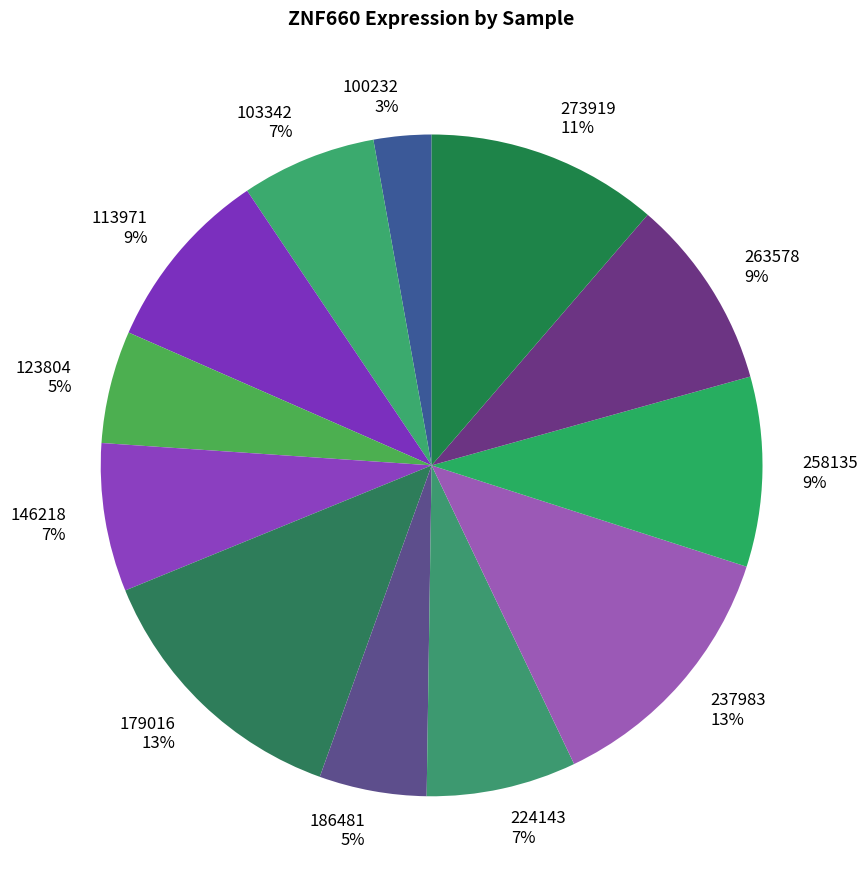

Which slice is the smallest?

100232